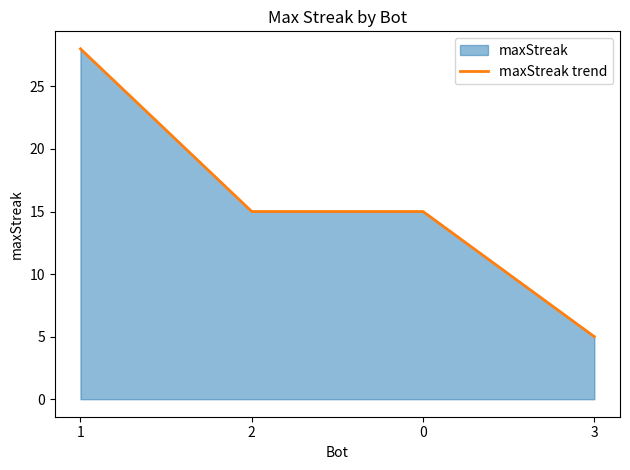

Rank the categories by value from lowest to highest.

3, 2, 0, 1